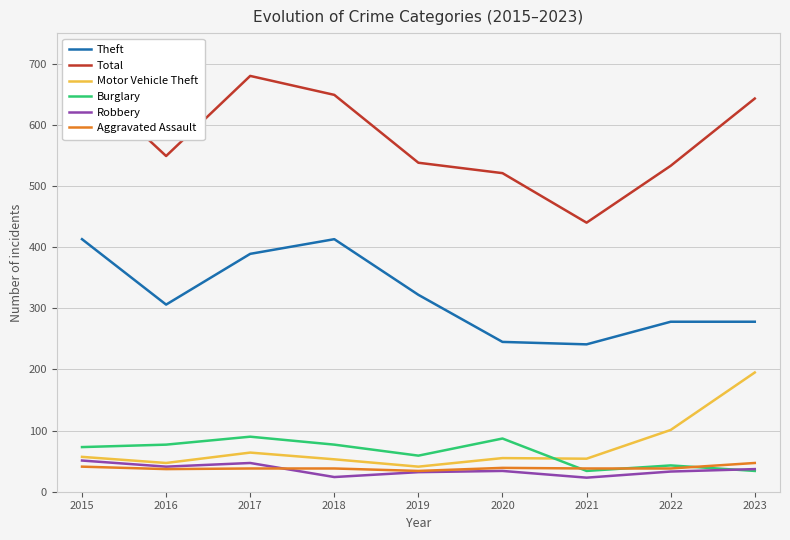

What is the minimum value shown in the chart?

23